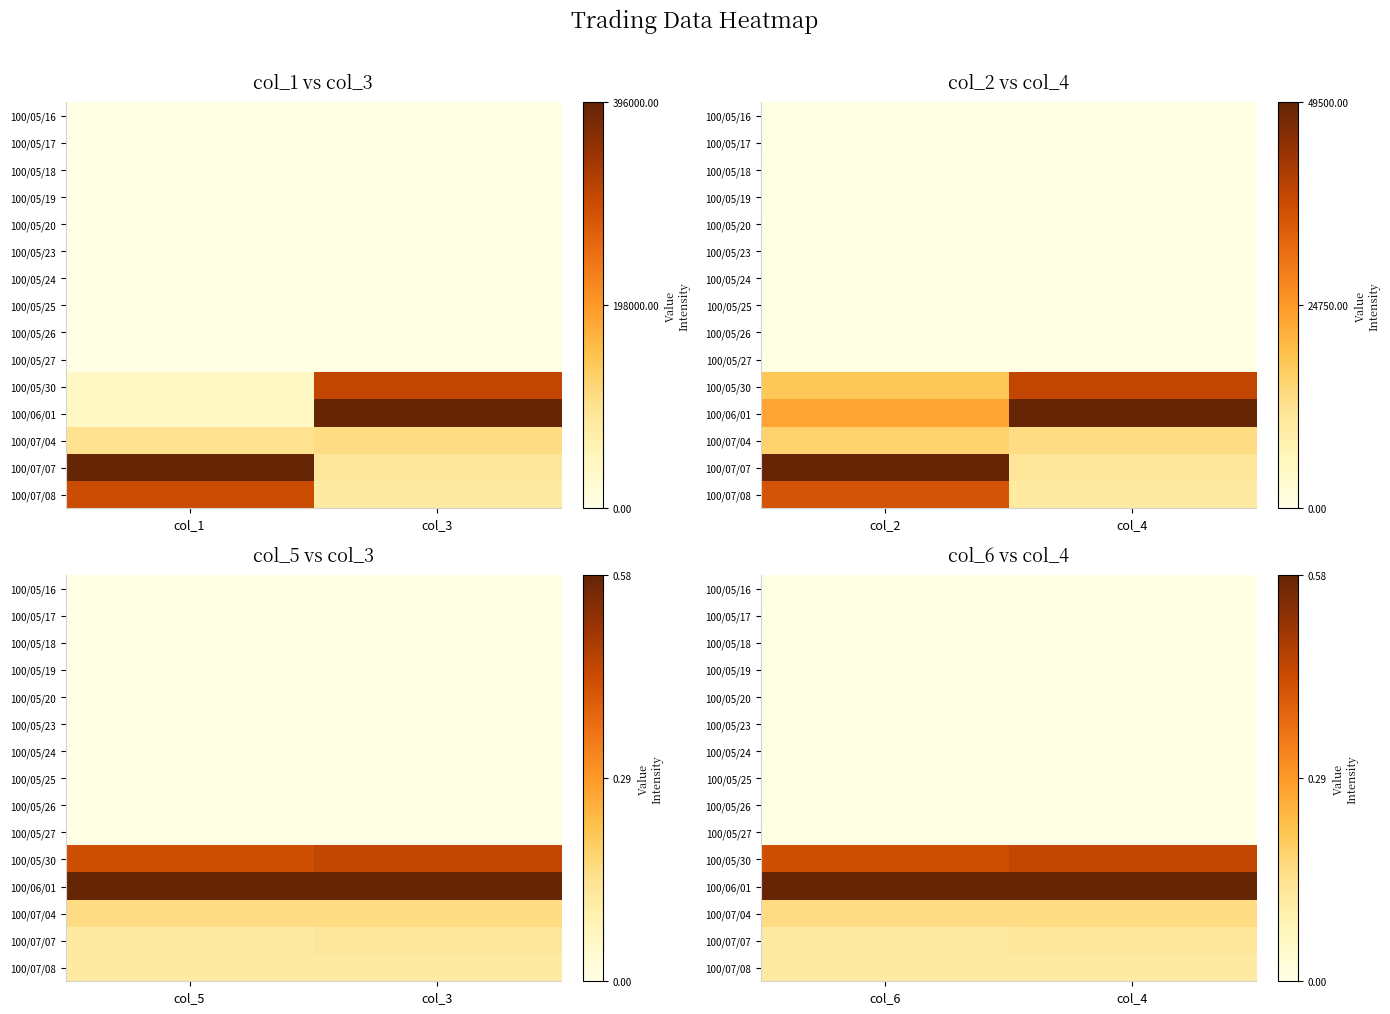

At which category is the sum across all series the highest?

col_4